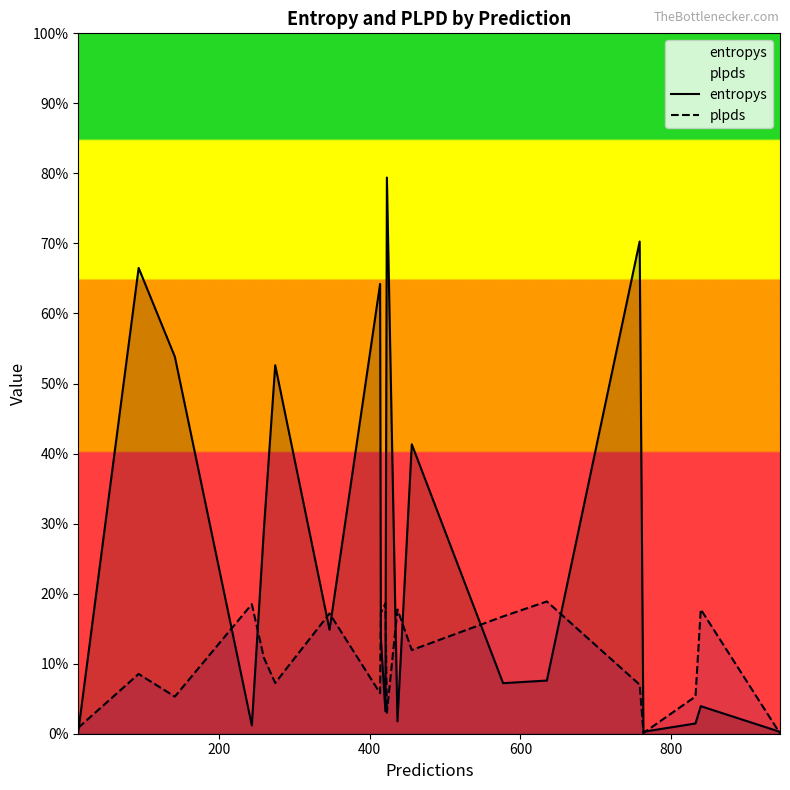

Count the number of categories in the chart.

20